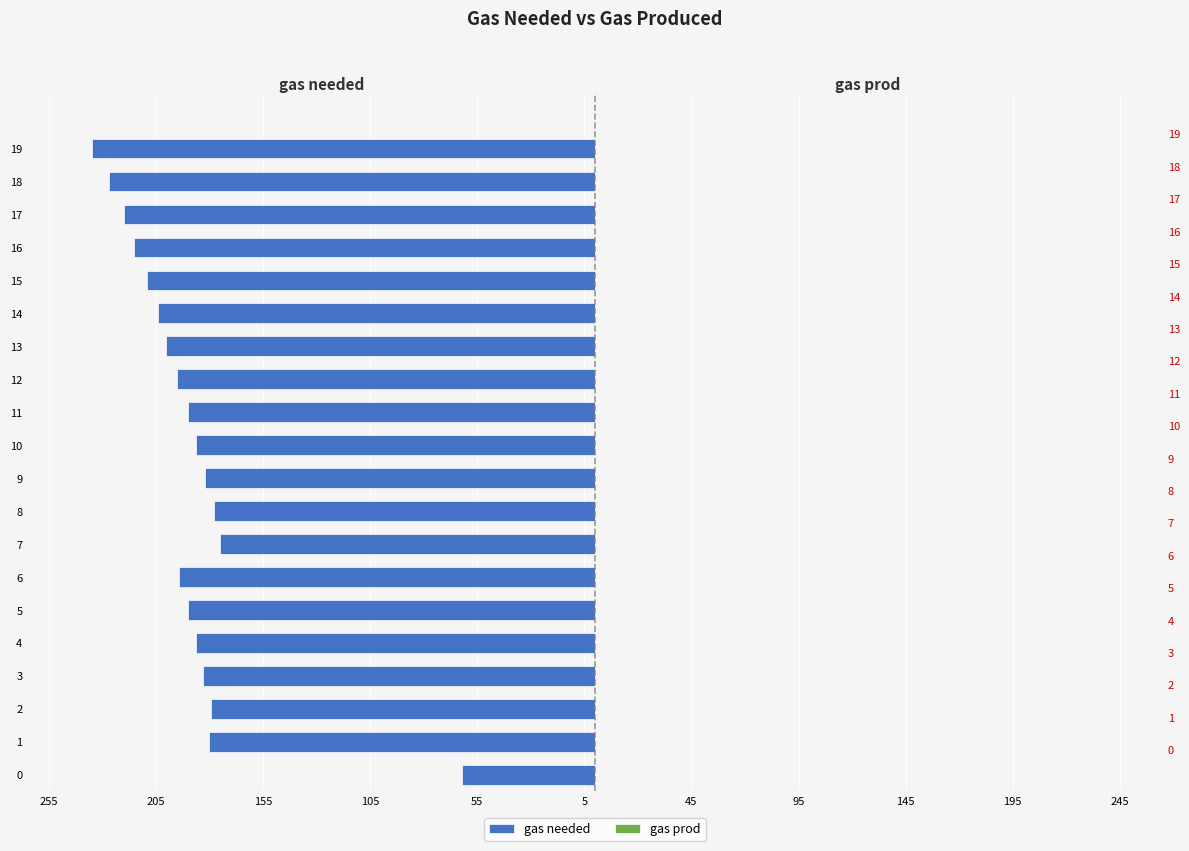

How many series are shown in this chart?

2